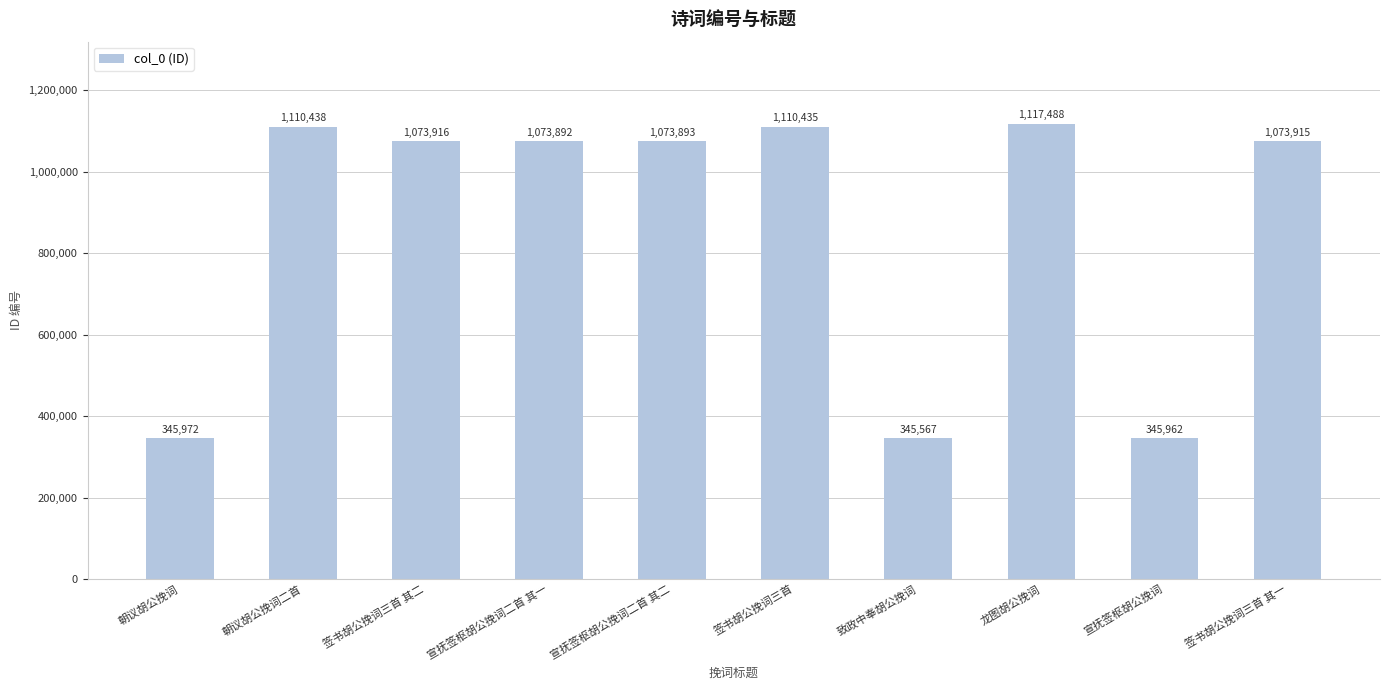

Count the number of data series in this chart.

1